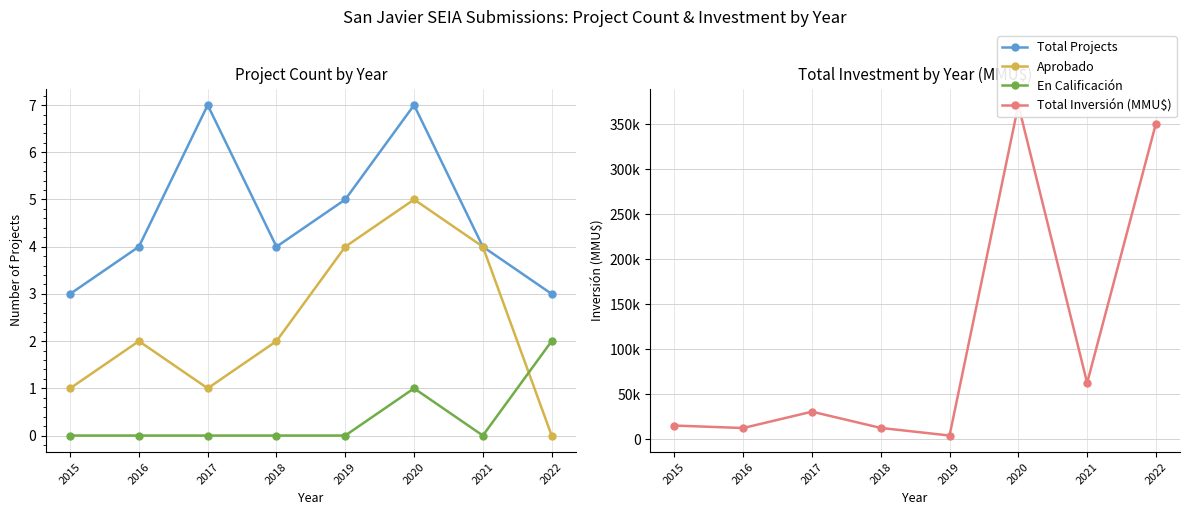

How many lines are shown in the chart?

4